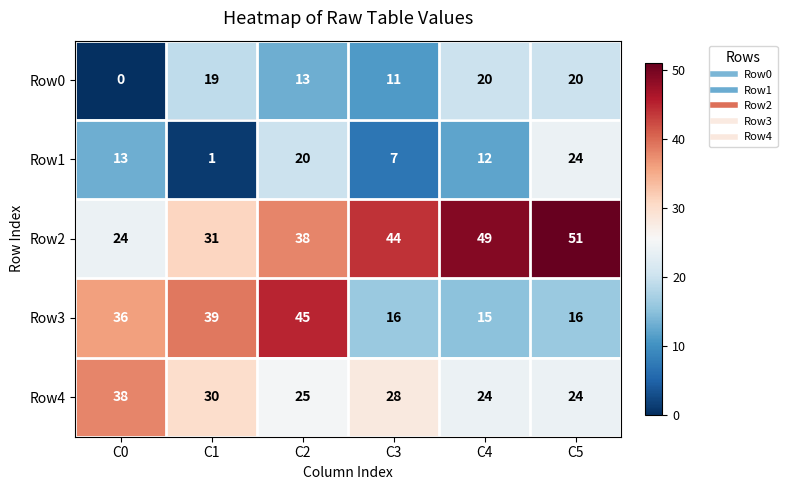

List the series in order of their peak value, lowest first.

Row0, Row1, Row4, Row3, Row2